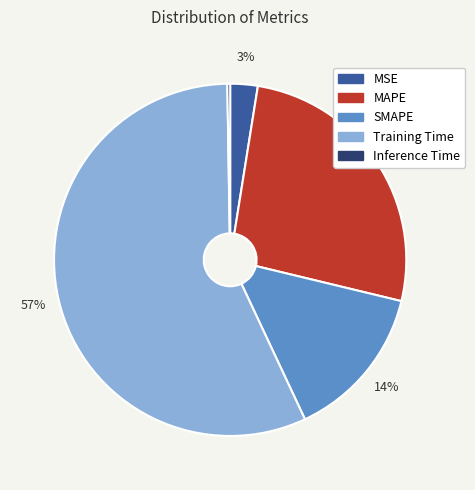

Is it true that MSE is 3% of the pie?

True